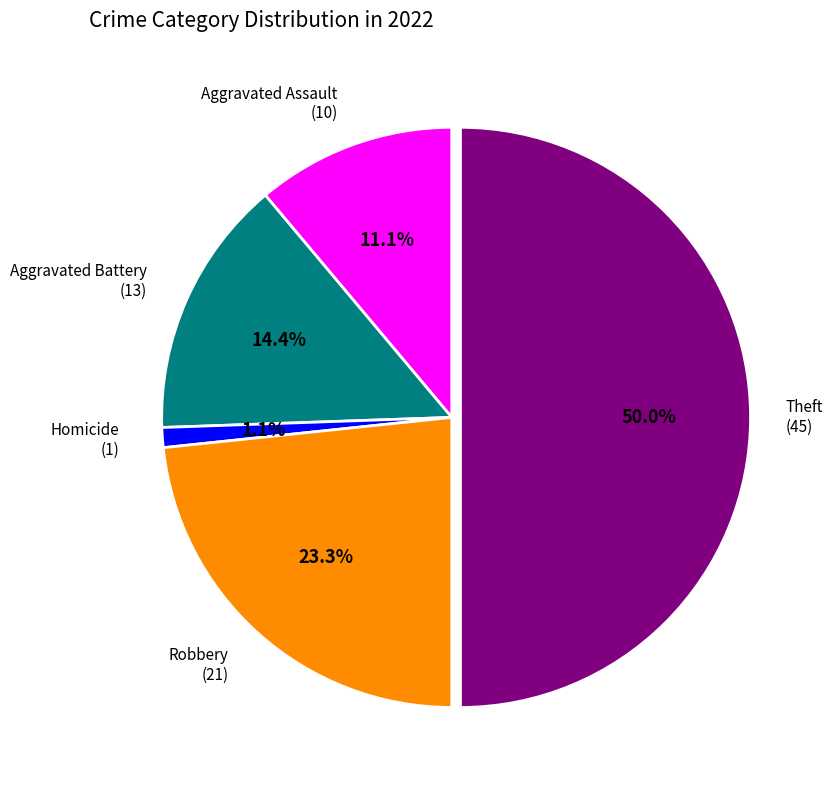

How many slices are in this pie chart?

5